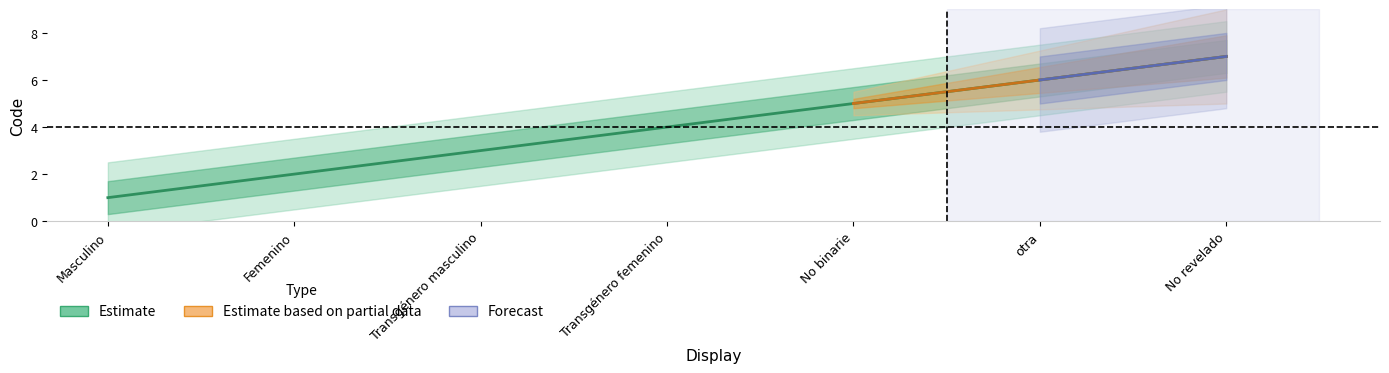

How many lines are shown in the chart?

1